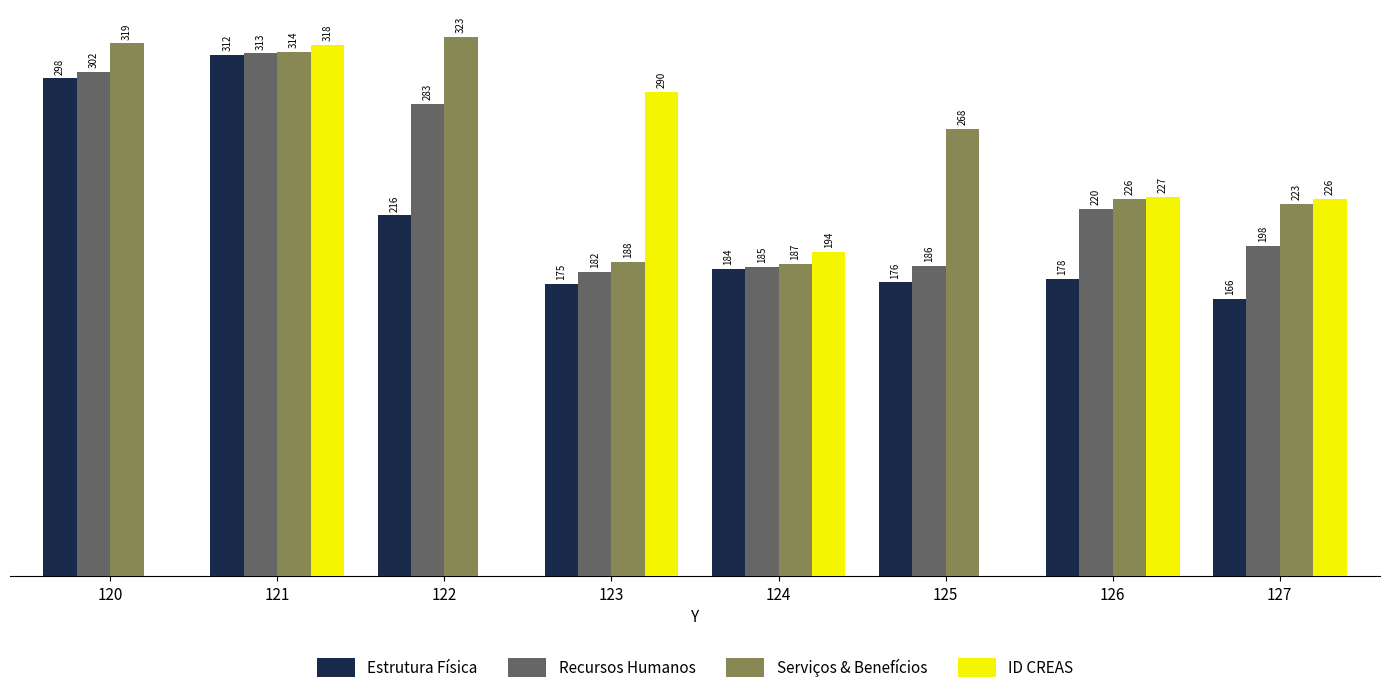

Is the value of Serviços & Benefícios at 122 greater than the value of Estrutura Física at 127?

Yes